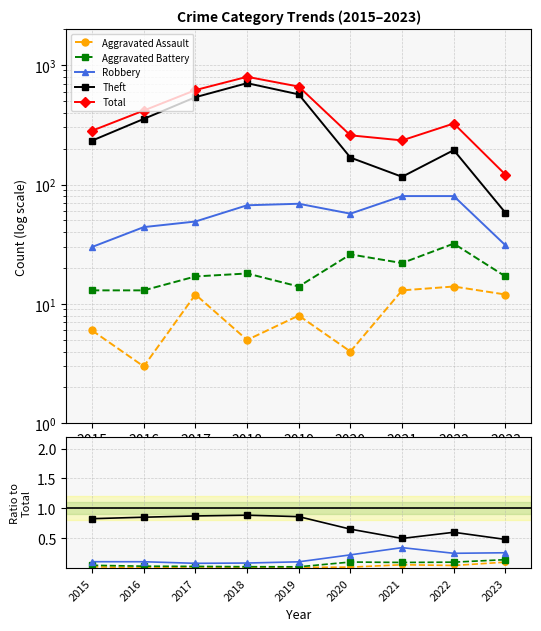

Does the chart display data point markers on the line(s)?

Yes